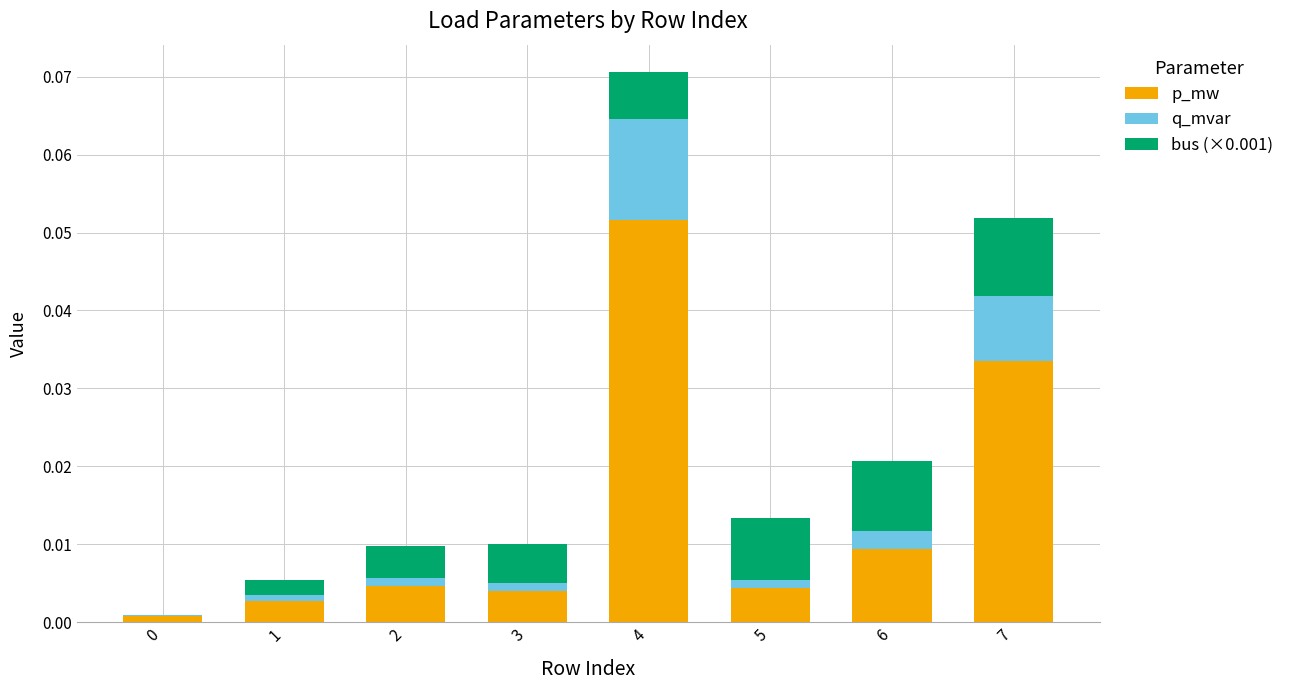

True or false: p_mw has a value of 0.1 at 7.

False